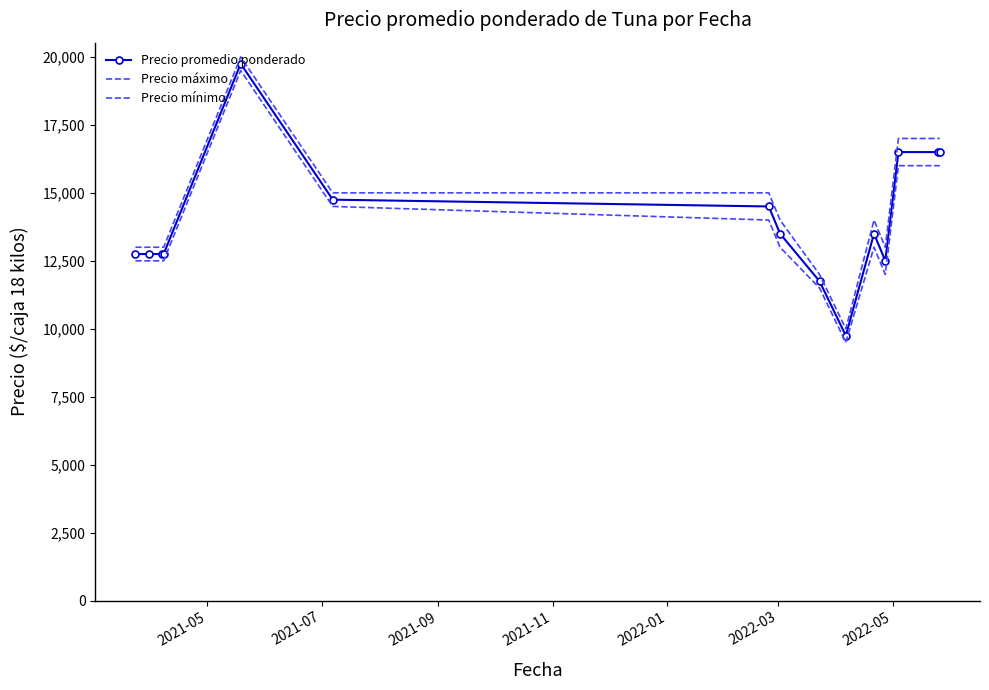

Count the number of data series in this chart.

3